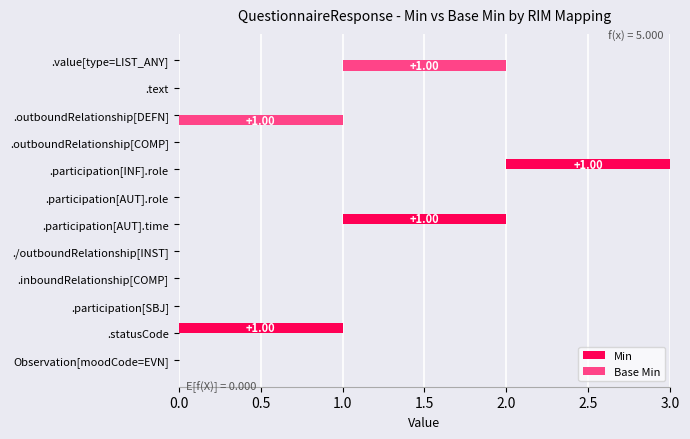

Between .participation[AUT].time and .participation[AUT].role, which series saw the biggest shift?

Min